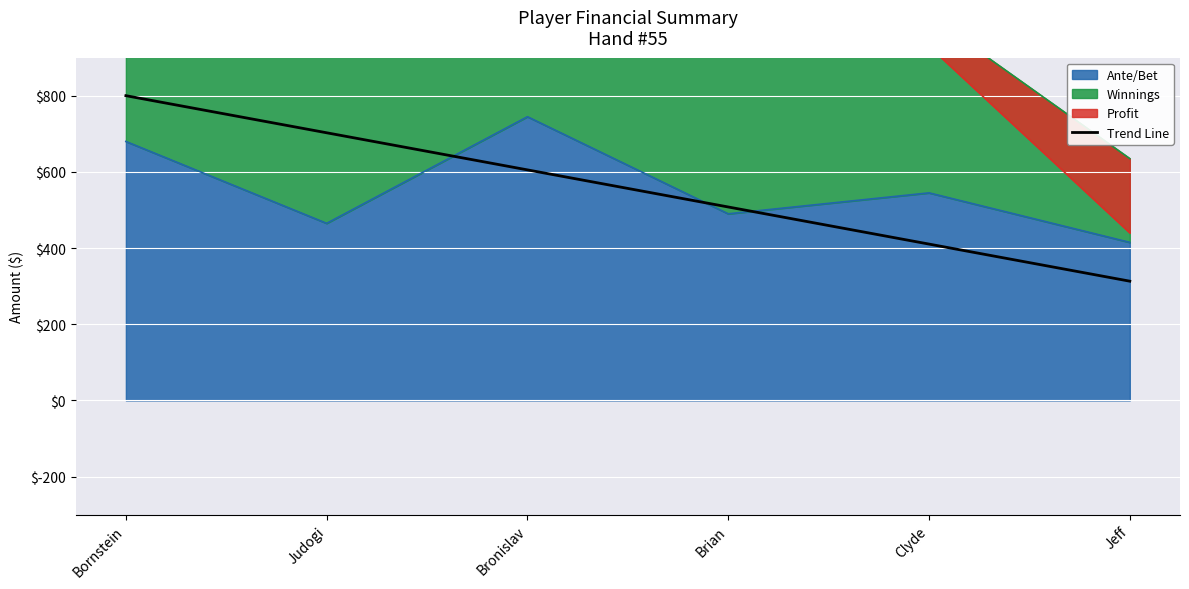

What is the maximum value shown in the chart?

800.2